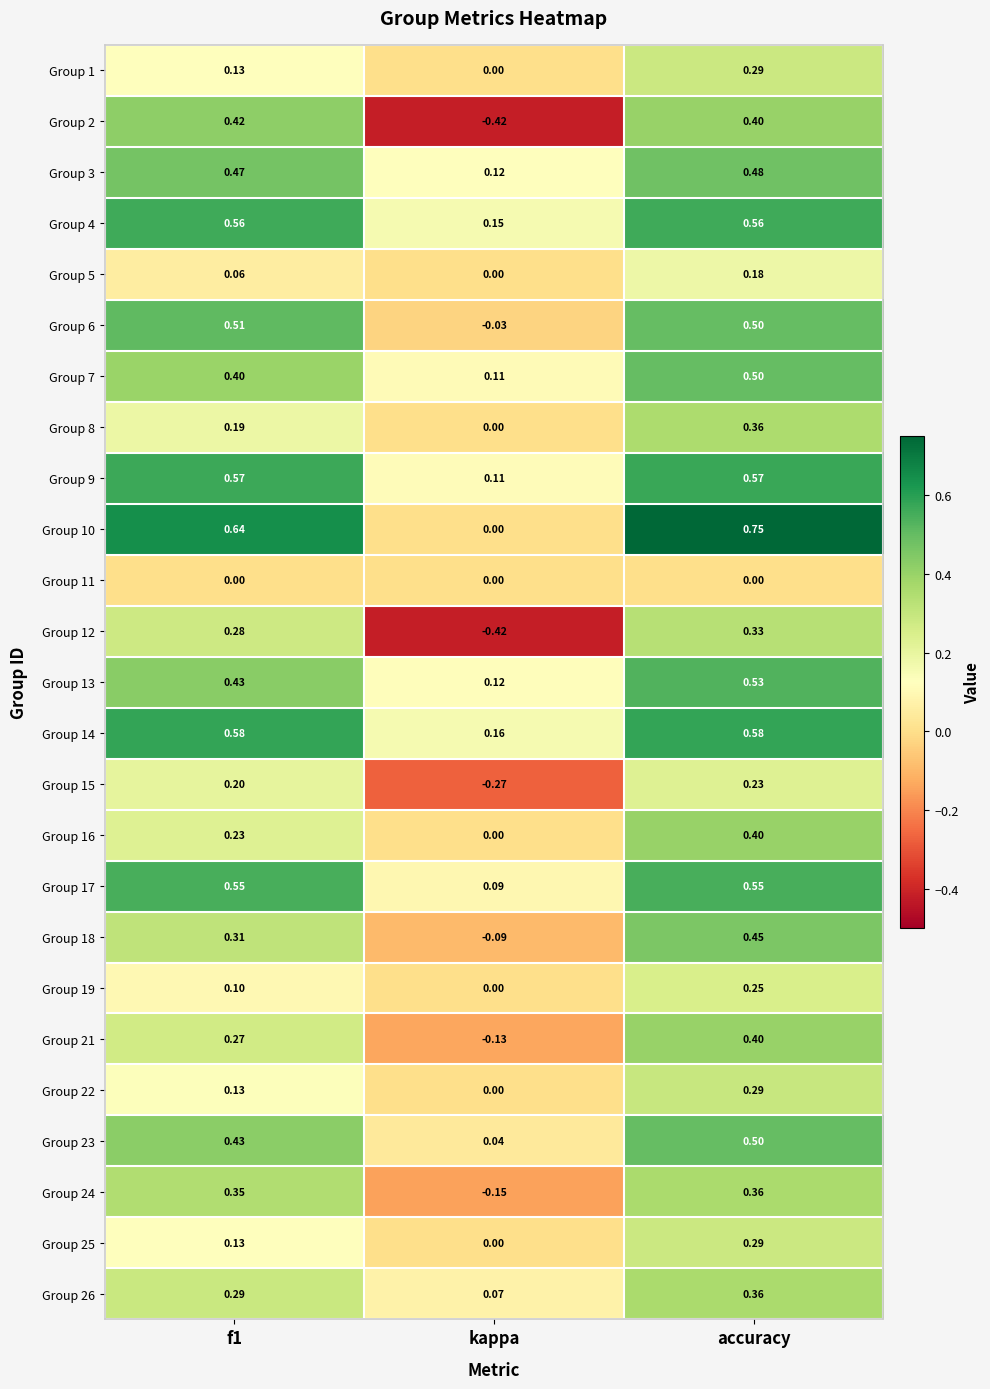

At which category is the sum across all series the highest?

accuracy